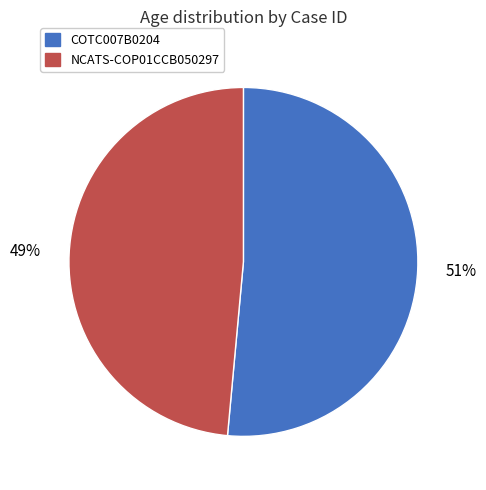

Is it true that NCATS-COP01CCB050297 is 49% of the pie?

True